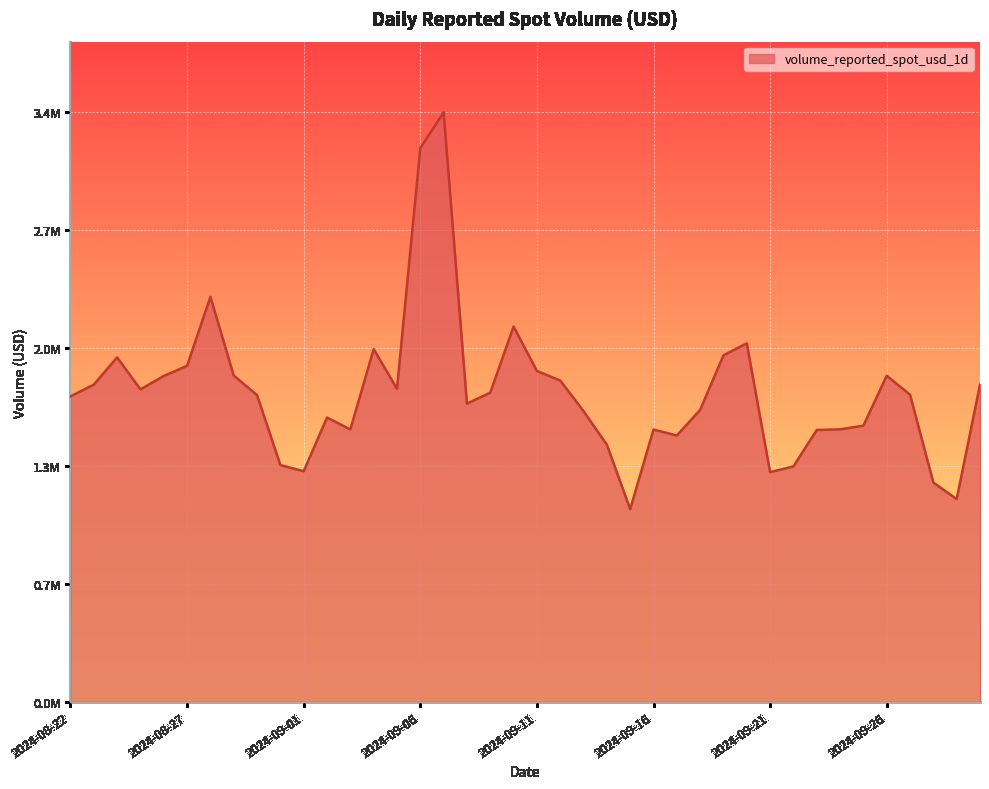

At which label is the value closest to 2232234?

2024-08-28